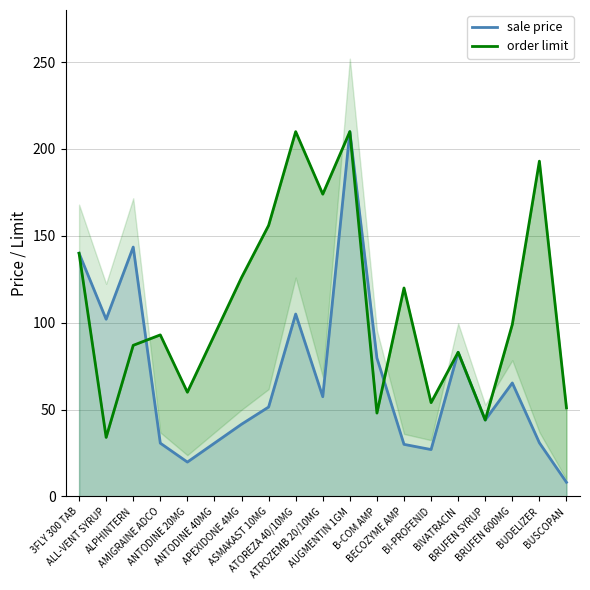

What are all the series names shown in the legend?

sale price, order limit